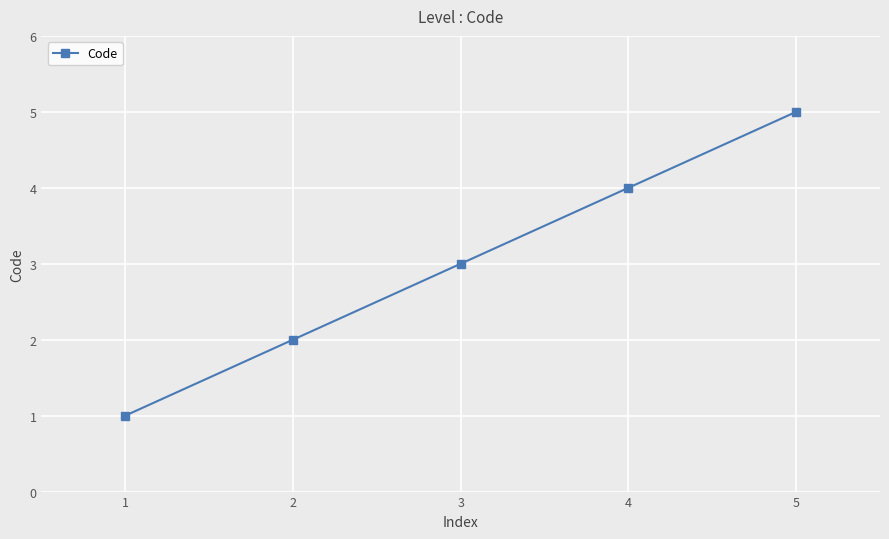

Which label corresponds to the smallest value in the chart?

1